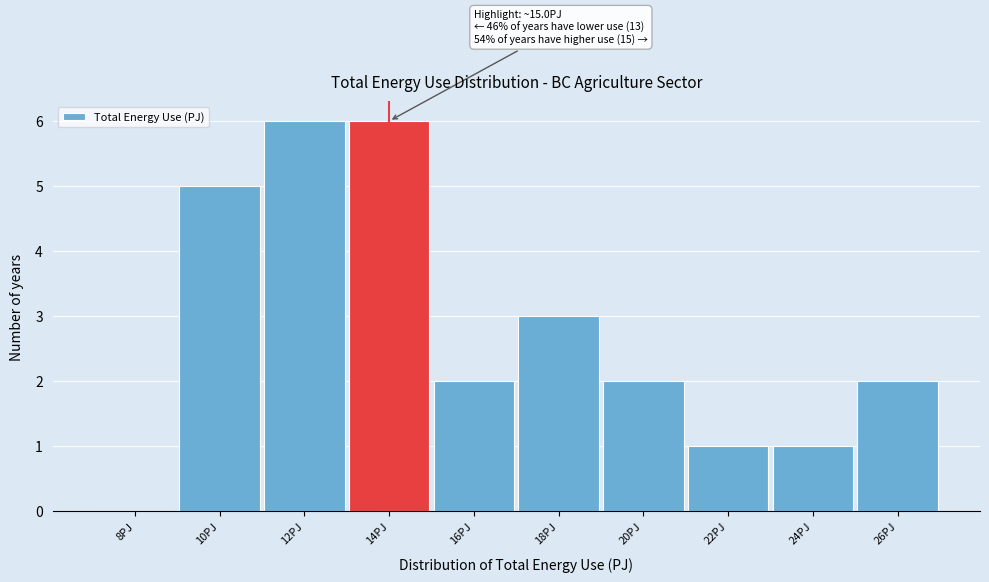

Reading right to left, extract all data points from this chart.

26PJ=2	24PJ=1	22PJ=1	20PJ=2	18PJ=3	16PJ=2	14PJ=6	12PJ=6	10PJ=5	8PJ=0